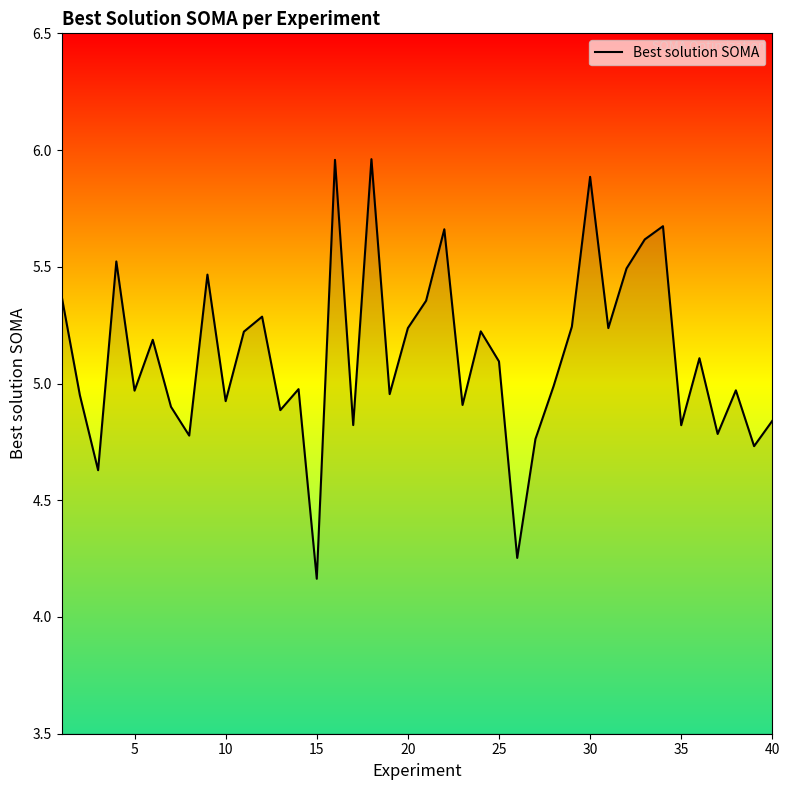

What is the difference between the second highest and second lowest values?

1.7